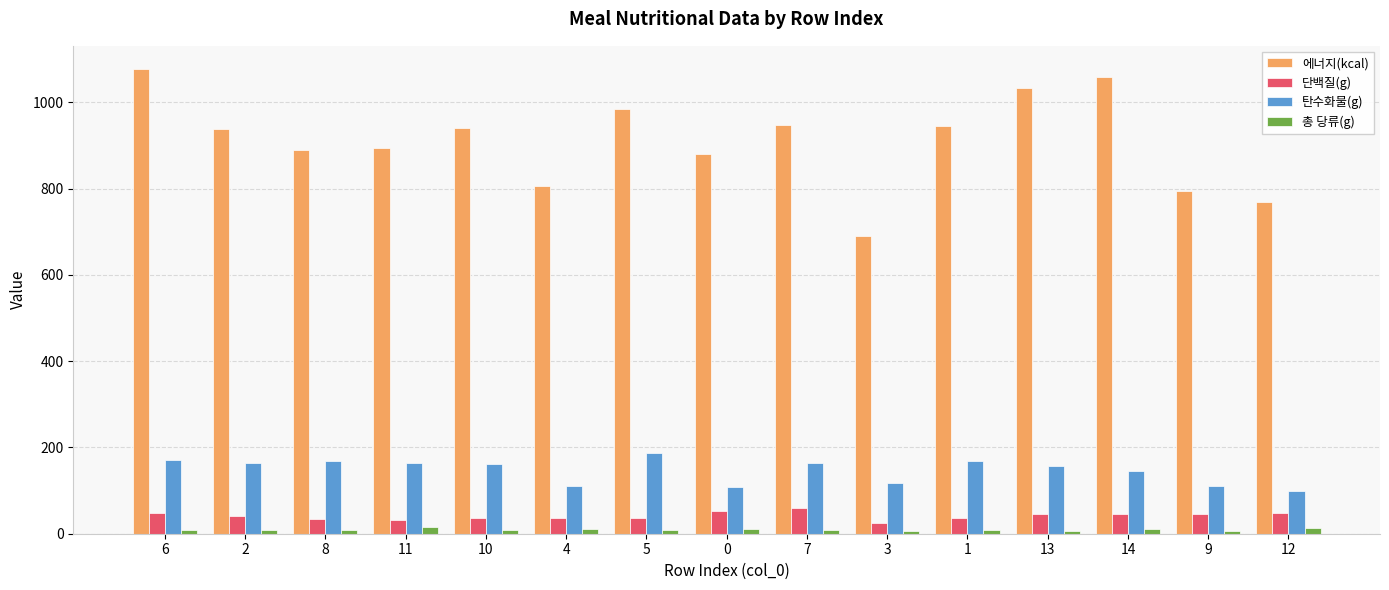

Rank the series at 3 from lowest to highest value.

총 당류(g), 단백질(g), 탄수화물(g), 에너지(kcal)